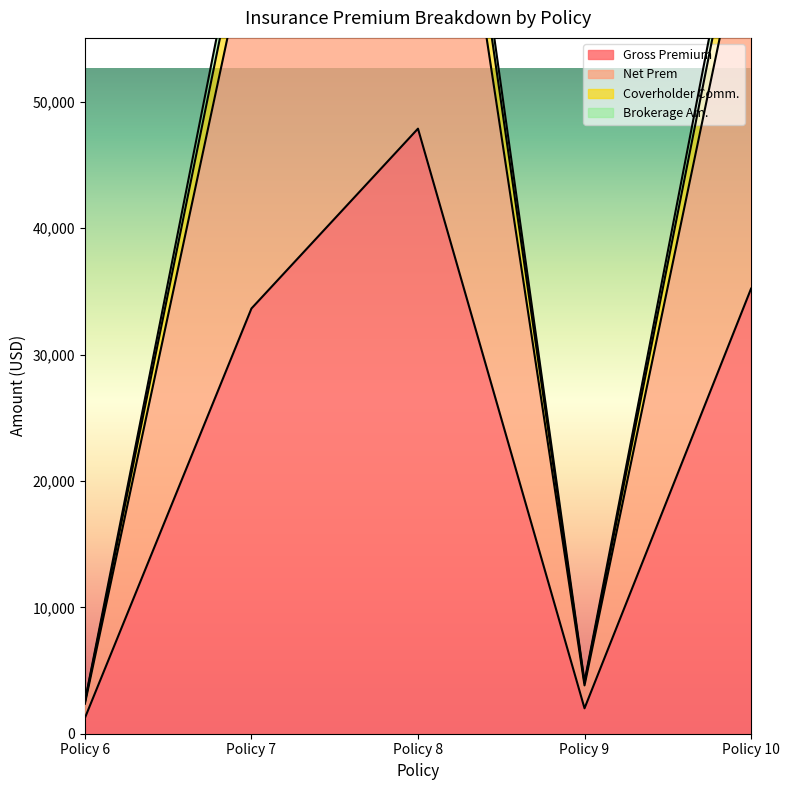

Rank the categories by Brokerage Am. value from highest to lowest.

Policy 8, Policy 10, Policy 7, Policy 9, Policy 6